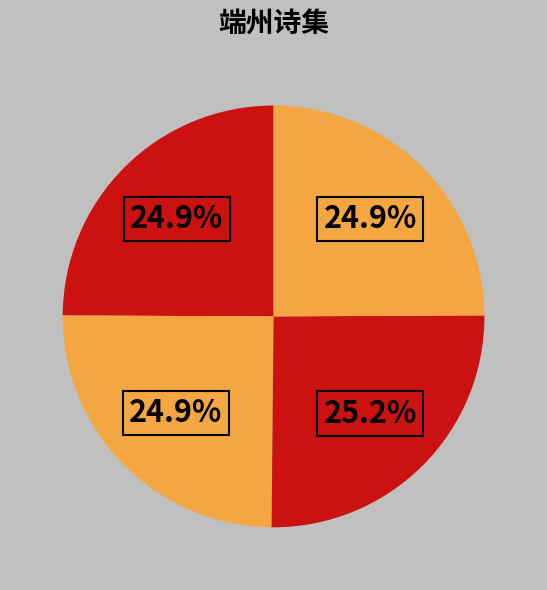

How many slices are in this pie chart?

4